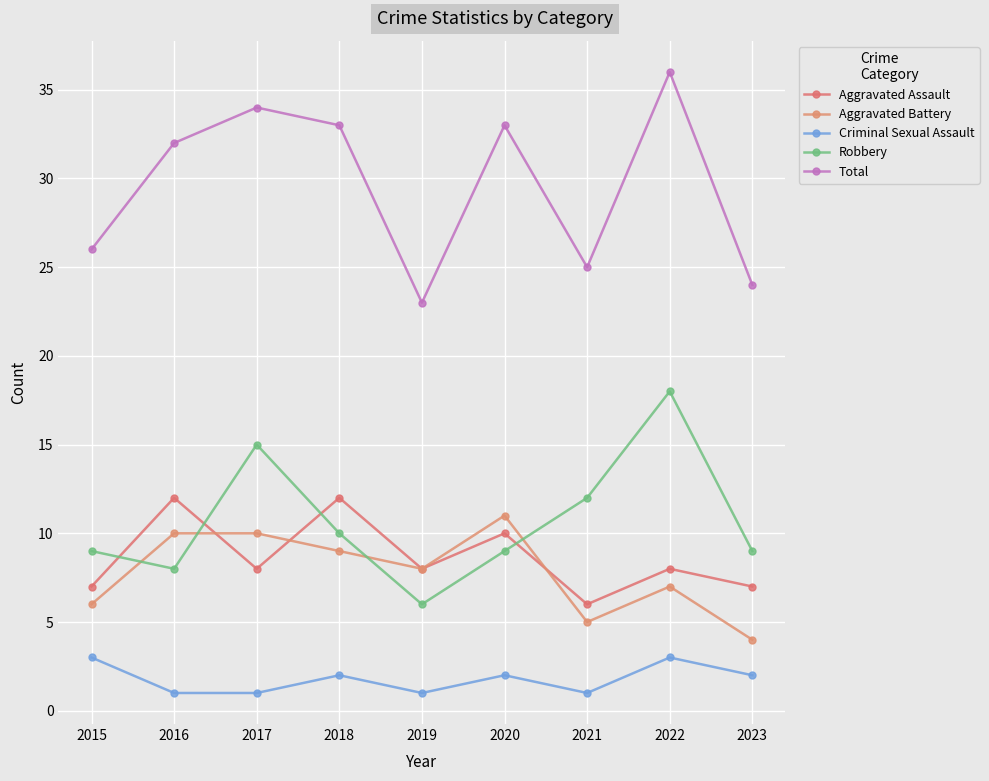

True or false: Criminal Sexual Assault and Total cross at least once.

False